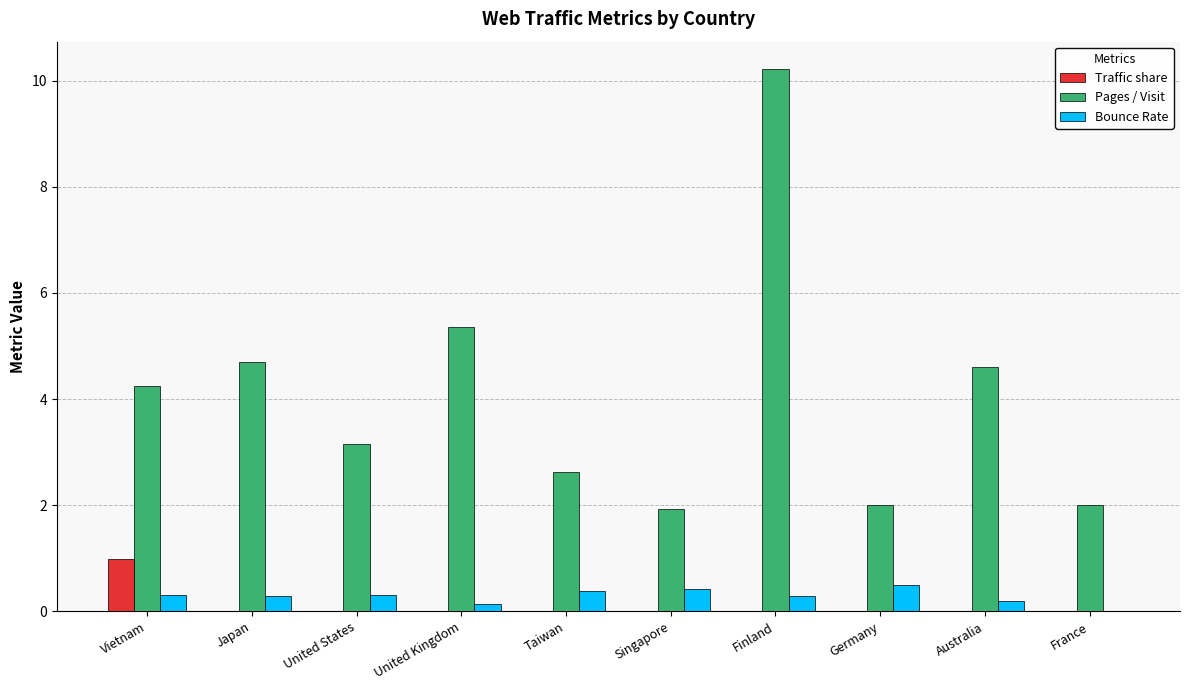

What is the sum of all Bounce Rate values?

2.9